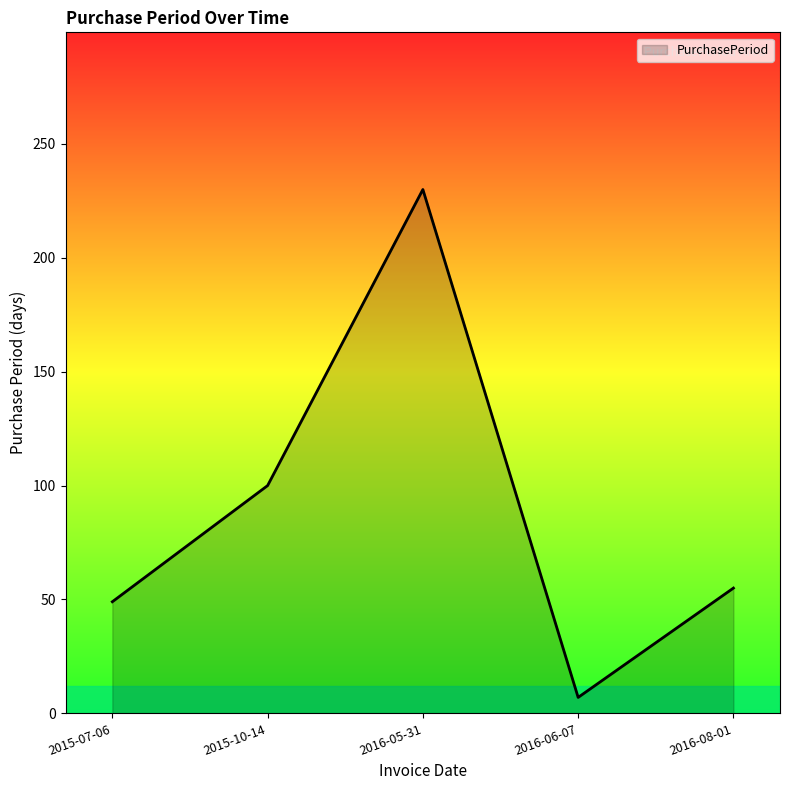

Which label corresponds to the smallest value in the chart?

2016-06-07